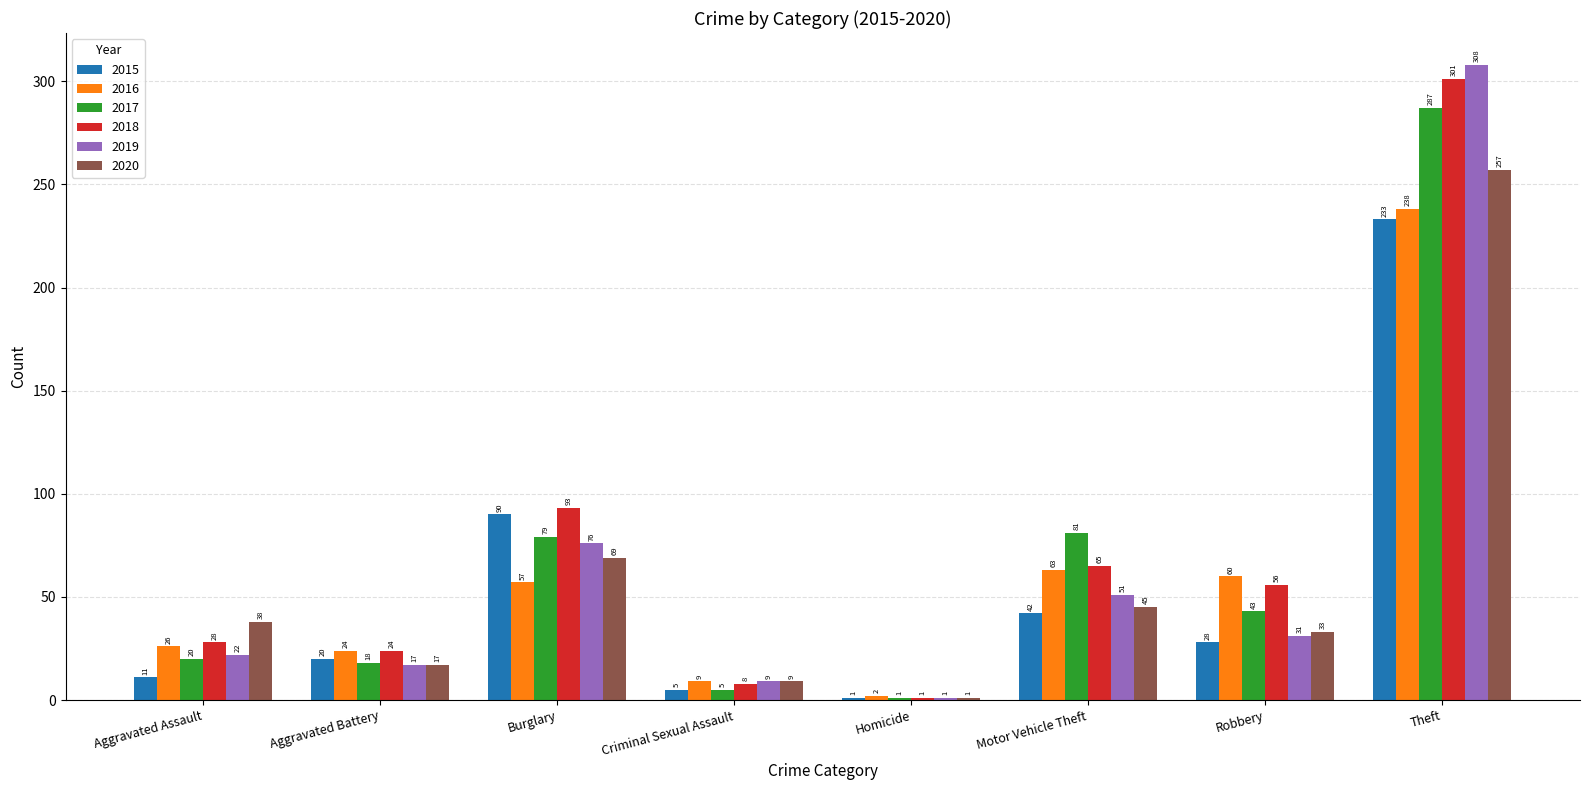

What is the sum of the 2018 values at Theft and Aggravated Battery?

325